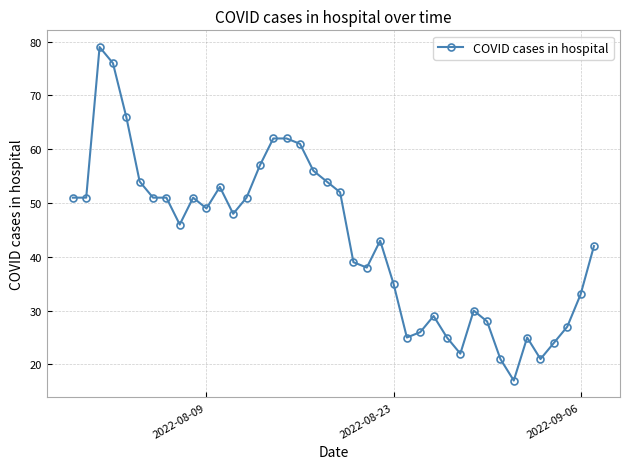

Reading left to right, transcribe all the data shown in this chart.

51	51	79	76	66	54	51	51	46	51	49	53	48	51	57	62	62	61	56	54	52	39	38	43	35	25	26	29	25	22	30	28	21	17	25	21	24	27	33	42